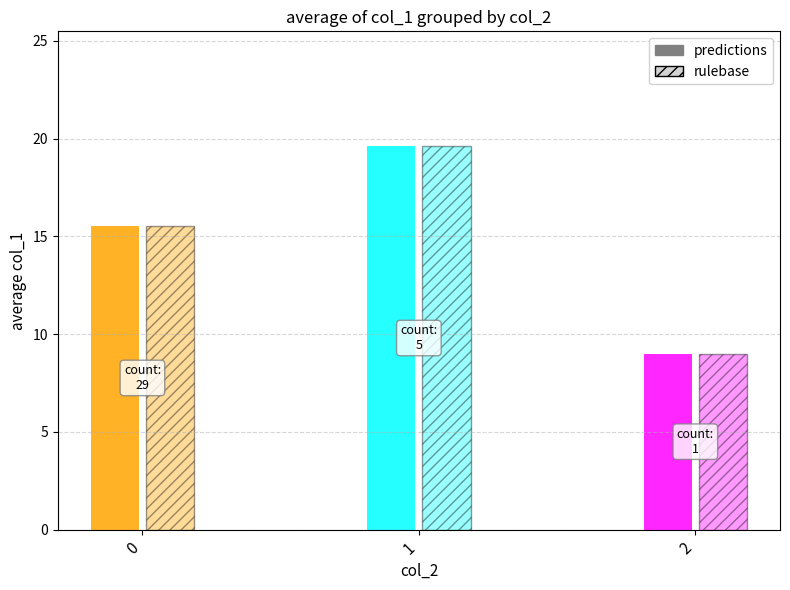

How many bars are there in each group?

2